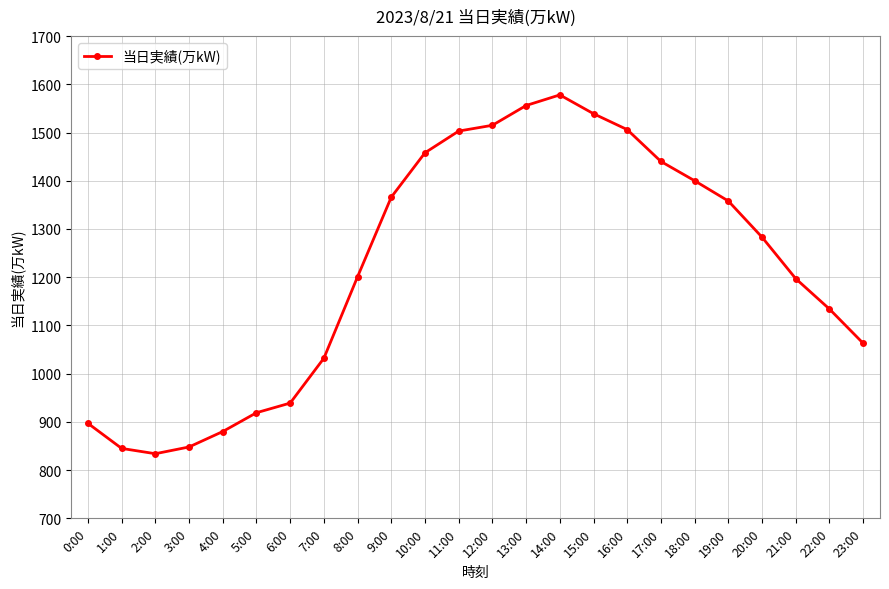

How many data points are less than 1283?

12